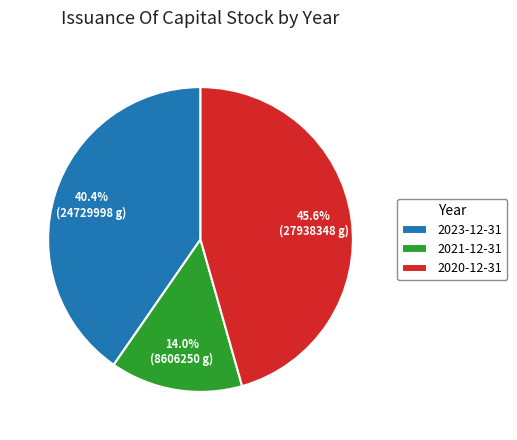

To the nearest percent, what is the average slice percentage?

33%